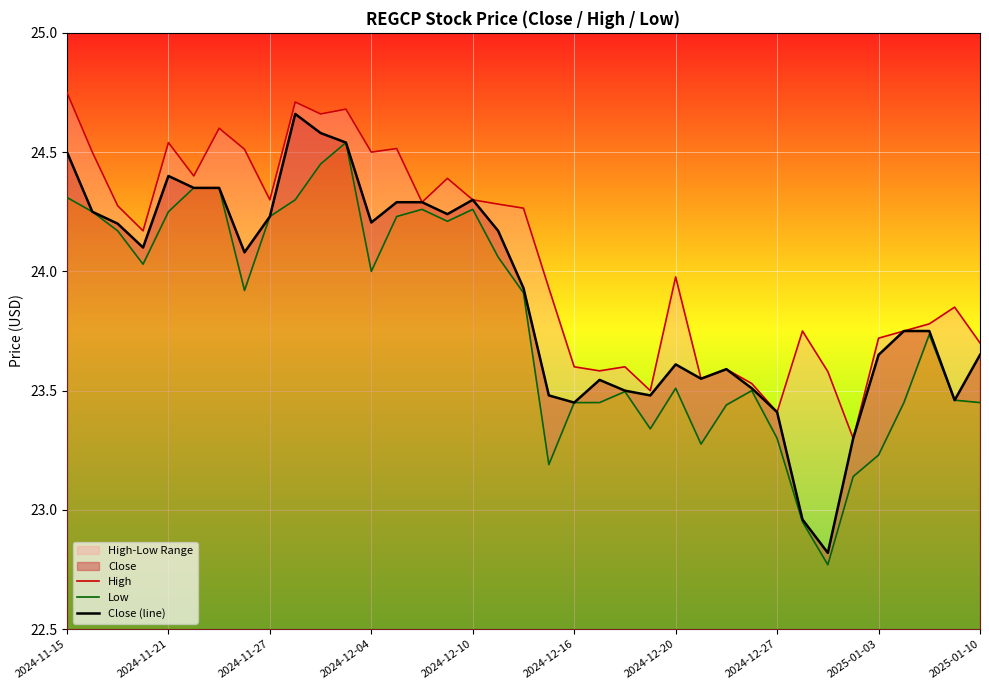

The value of High at 29 is 11.0. True or false?

False